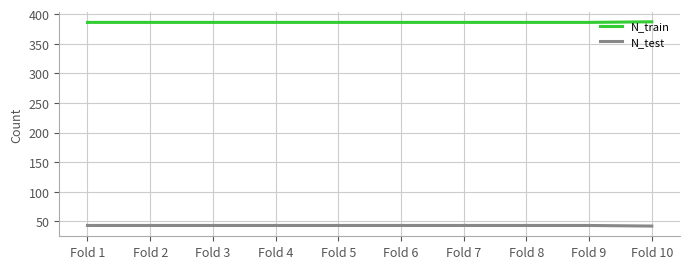

True or false: N_train has a value of 386 at Fold 9.

True